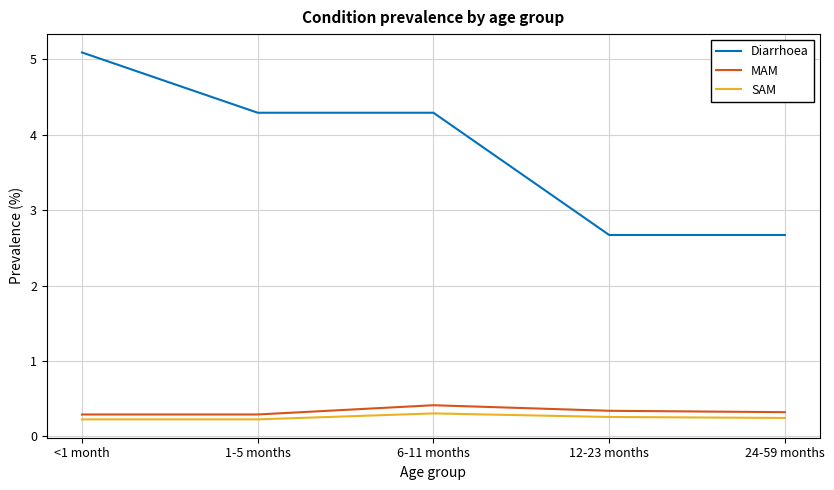

True or false: MAM and SAM intersect in this chart.

False